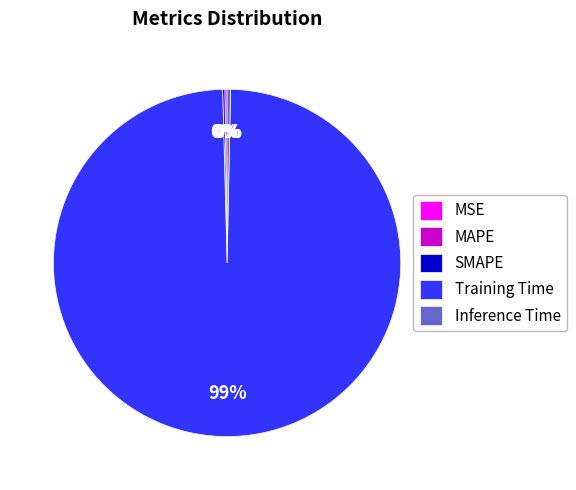

Which category has the biggest portion of the pie?

Training Time